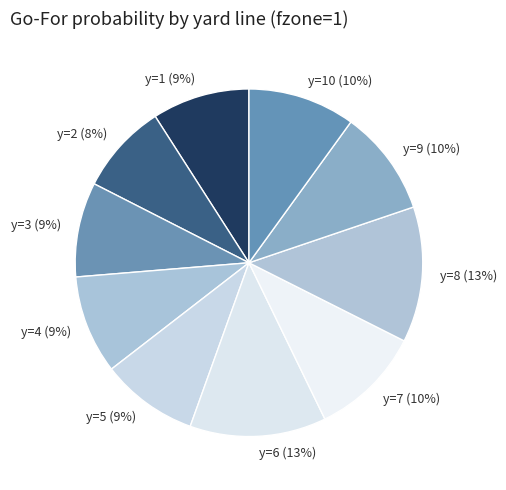

Is it true that y=6 is 13% of the pie?

True